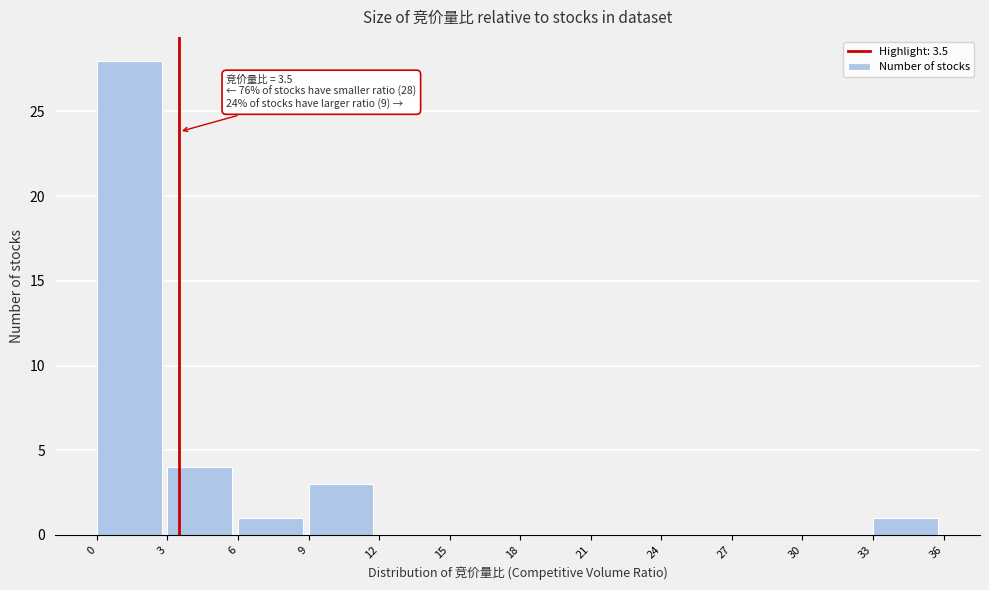

Which range on the x-axis has the tallest bar?

0 to 3